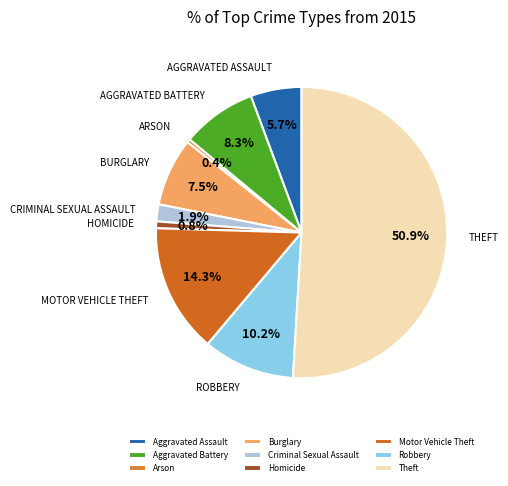

To the nearest percent, what portion does Burglary represent?

8%